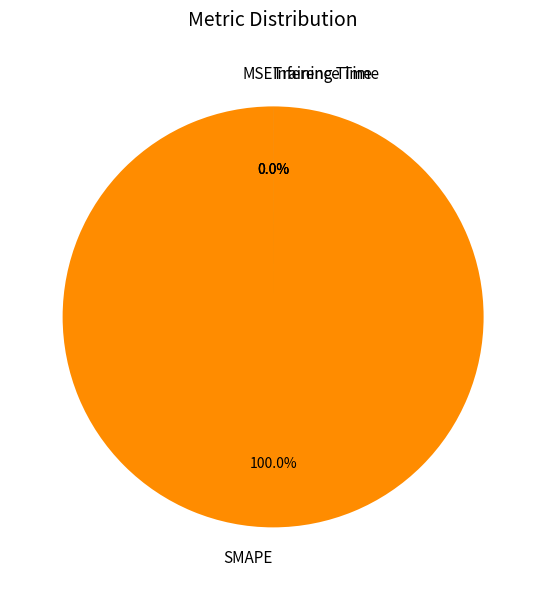

Is it true that MSE is 0% of the pie?

True